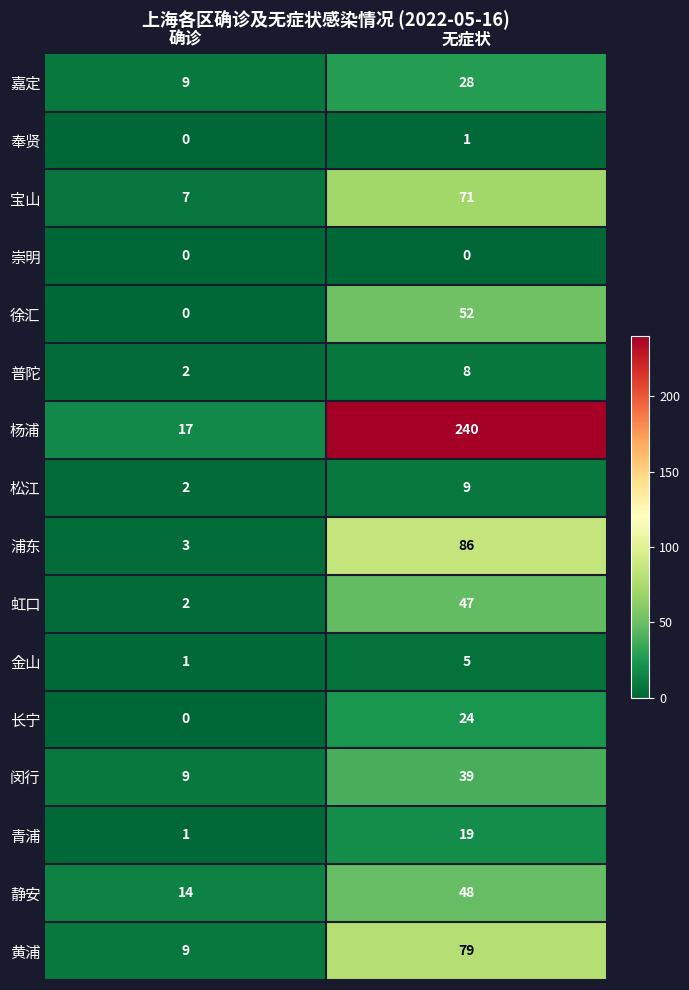

What is the difference between the highest and lowest values at 无症状?

240